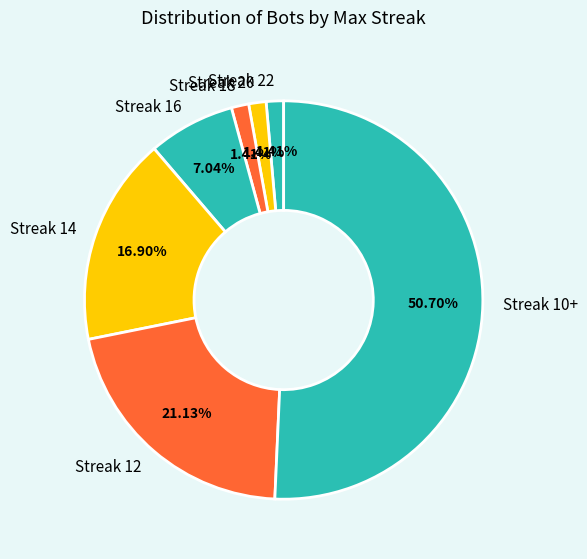

Which slice represents more than half of the pie?

Streak 10+